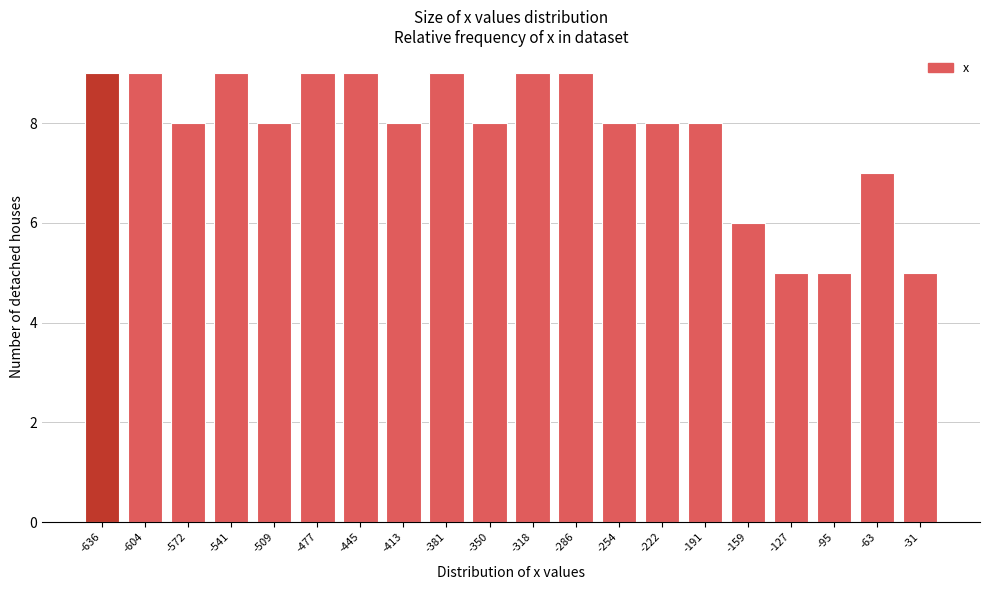

Reading right to left, list all the values displayed in this chart.

-31=5	-63=7	-95=5	-127=5	-159=6	-191=8	-222=8	-254=8	-286=9	-318=9	-350=8	-381=9	-413=8	-445=9	-477=9	-509=8	-541=9	-572=8	-604=9	-636=9